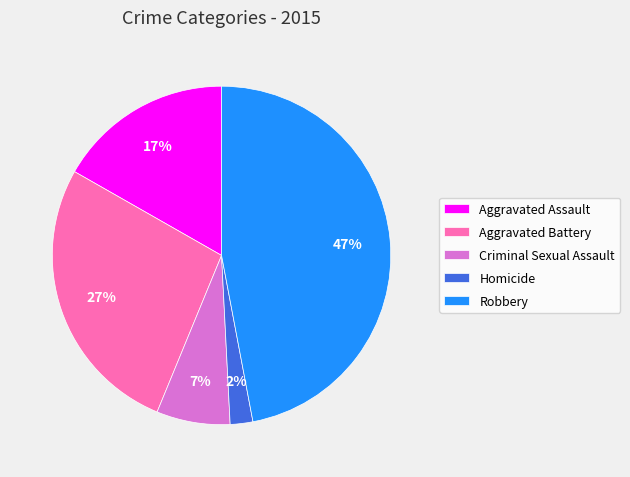

The Aggravated Assault slice represents 17% of the pie. True or false?

True